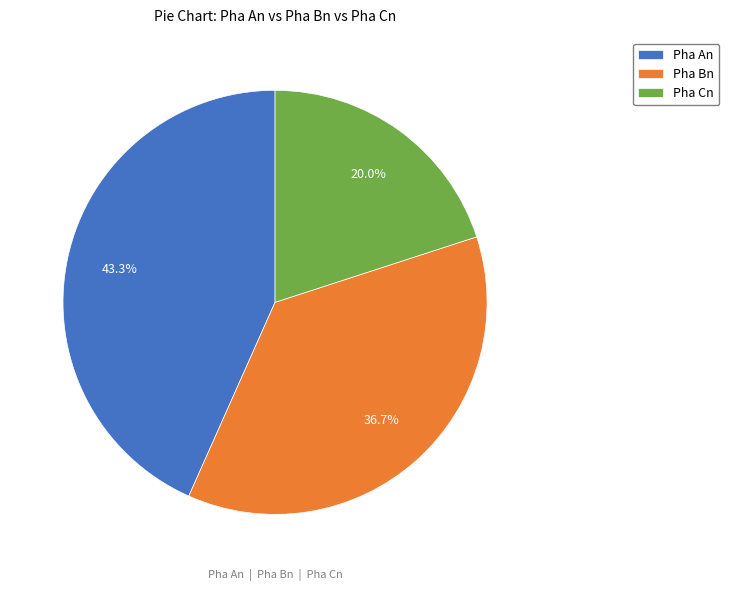

How much of the chart is everything except Pha Bn?

63.3%